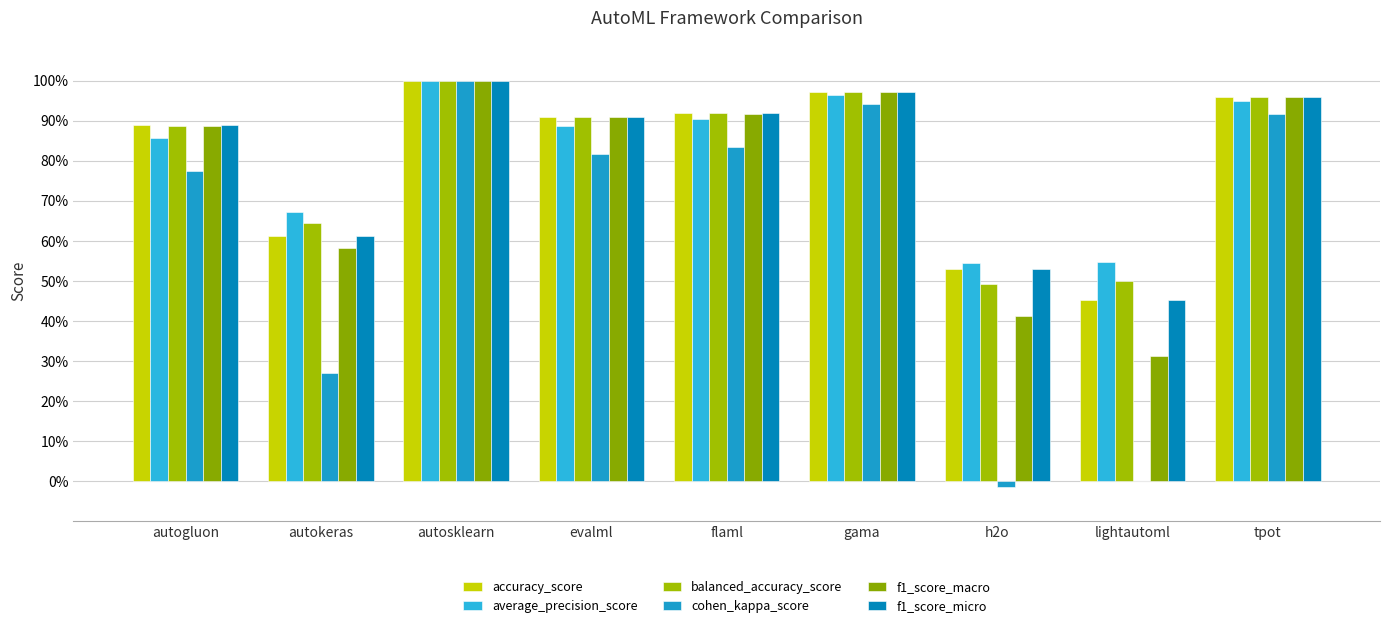

What is the label of the 8th bar from the left?

lightautoml